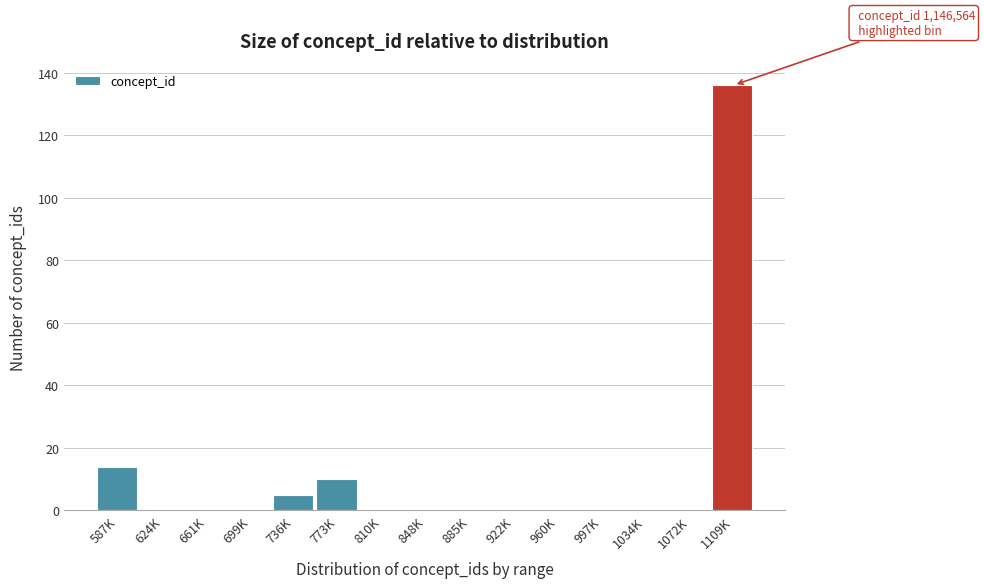

Reading left to right, list all the values displayed in this chart.

587K=14	624K=0	661K=0	699K=0	736K=5	773K=10	810K=0	848K=0	885K=0	922K=0	960K=0	997K=0	1034K=0	1072K=0	1109K=136